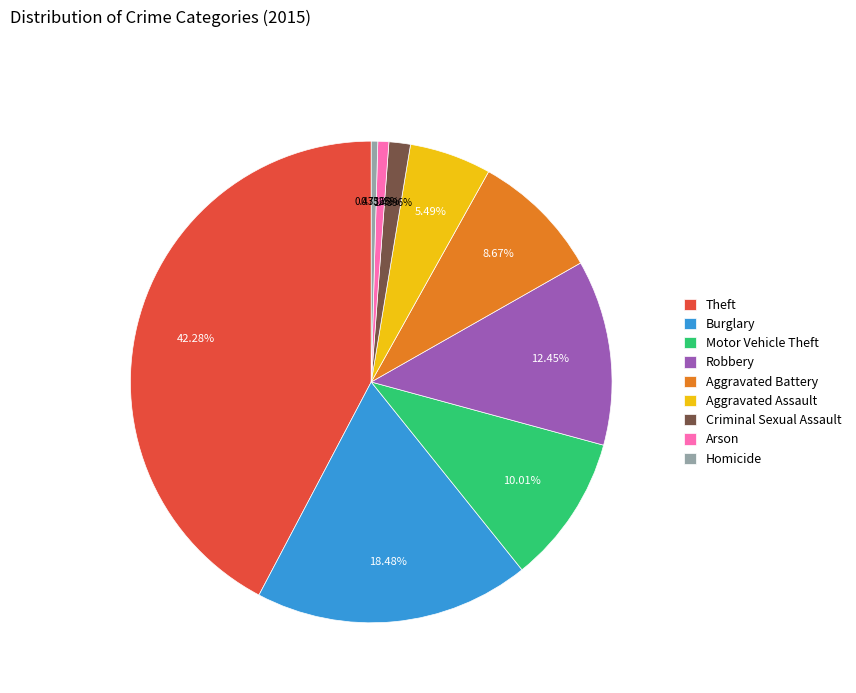

Does Homicide represent more than half of the total?

No